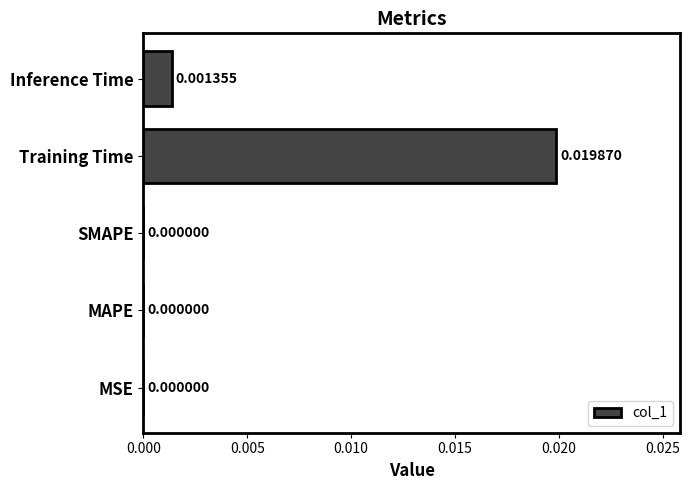

At which category does the chart reach its peak across all series?

Training Time